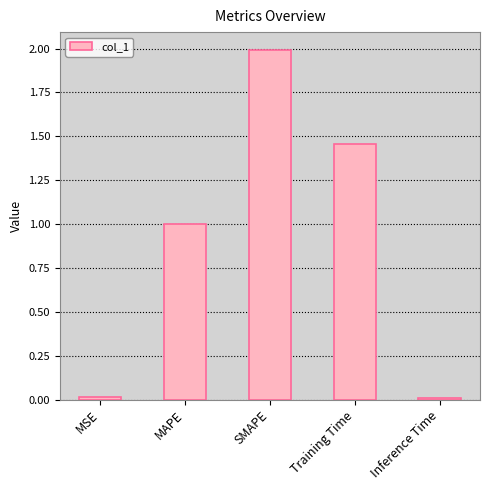

What is the label of the 1st bar from the right?

Inference Time